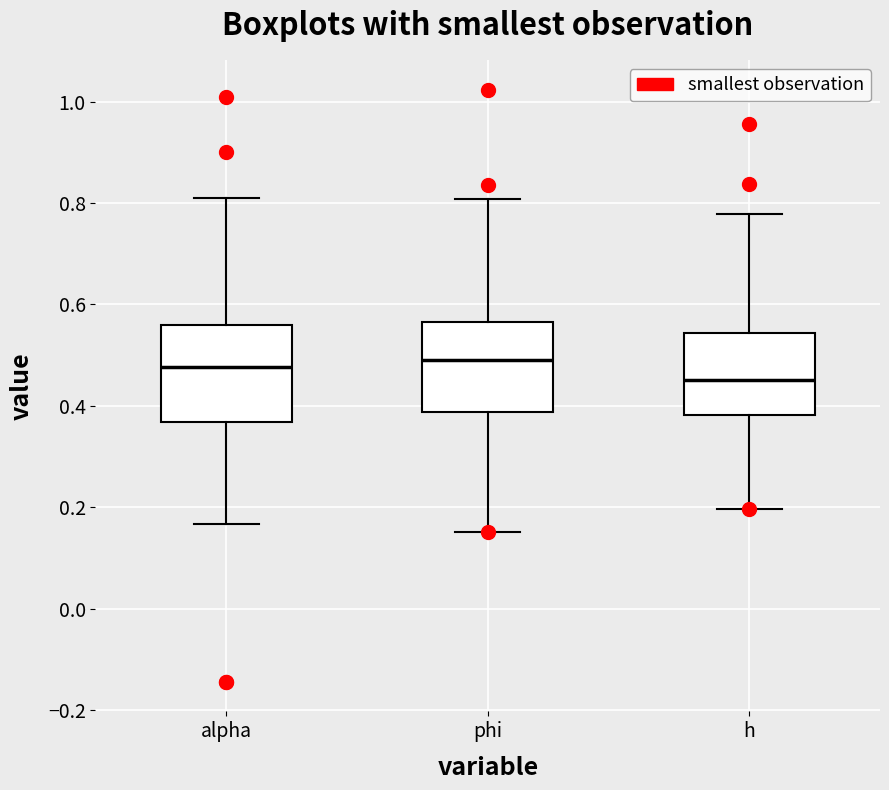

Where does the upper whisker of the box for alpha end on the y-axis? The values are not printed on the chart, so give them approximately, as read against the axis.

0.82